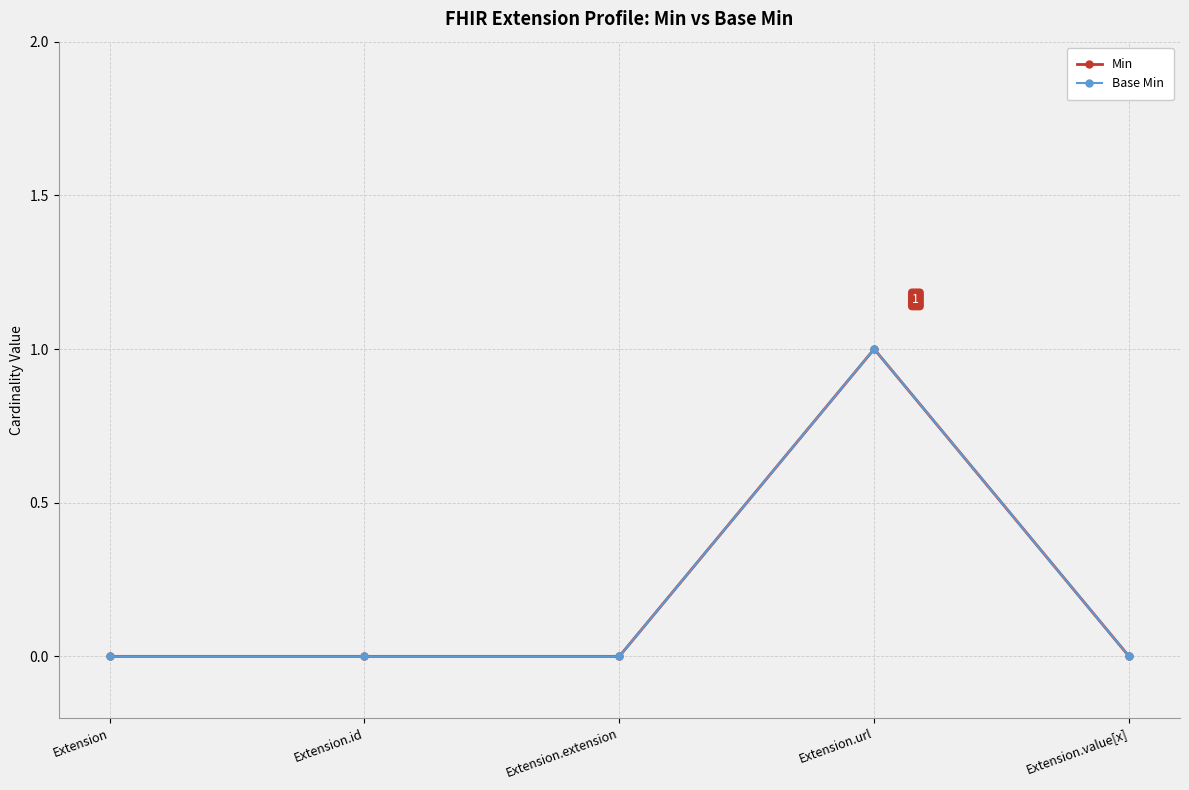

True or false: Base Min has more than 2 points higher than both neighbors.

False